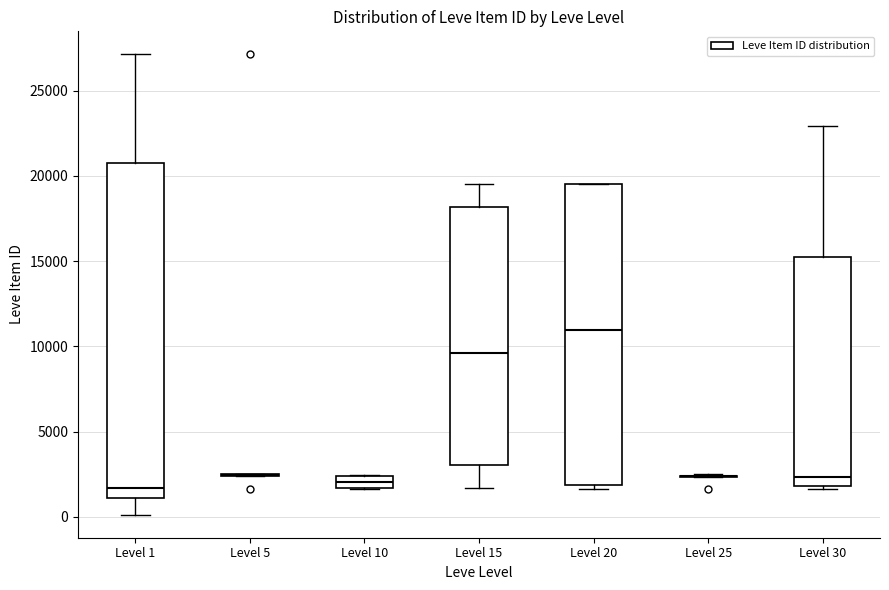

Which box is the tallest, from its lower edge to its upper edge?

Level 1